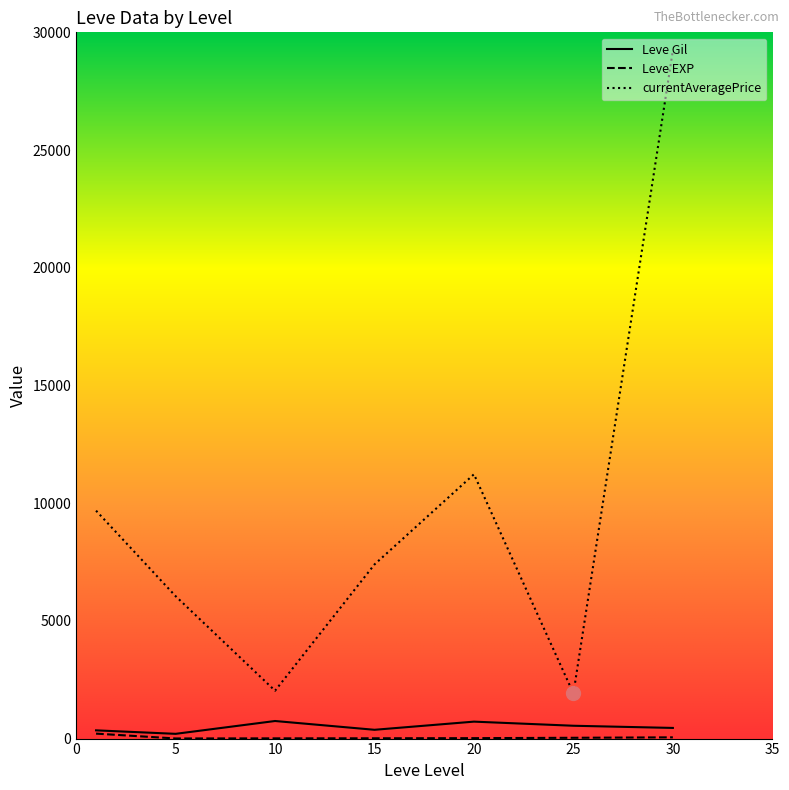

What is the difference between the second highest and minimum values in the currentAveragePrice series?

9309.8